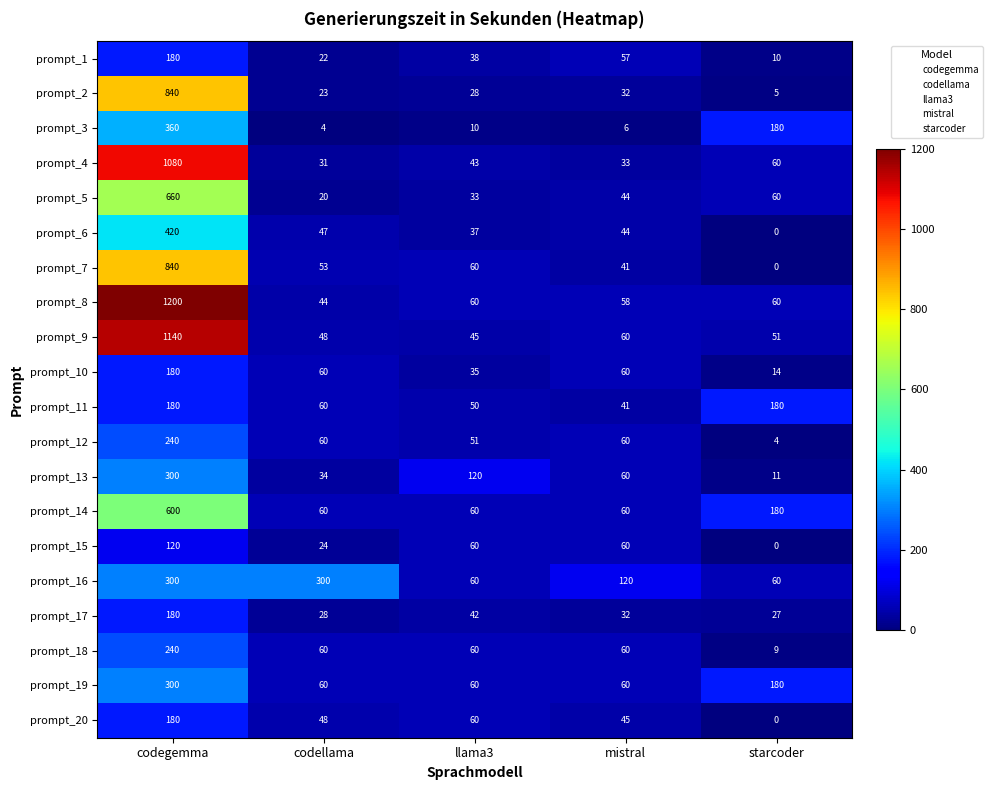

How many categories are shown in the chart?

5